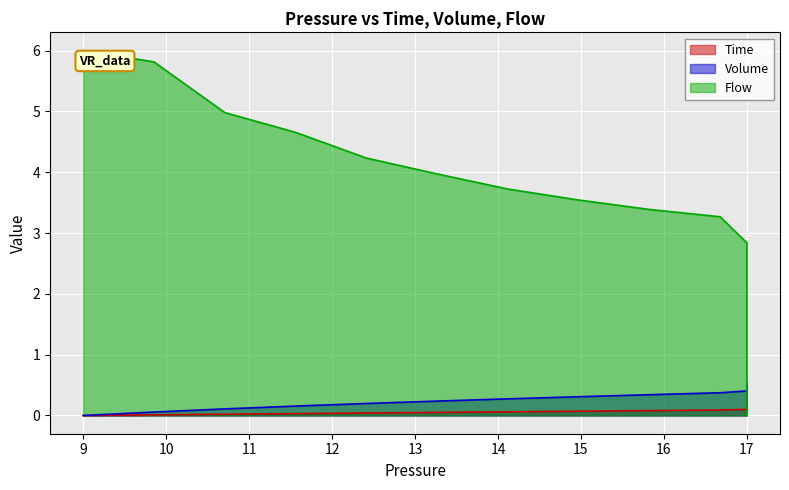

Does the chart display data point markers on the line(s)?

No